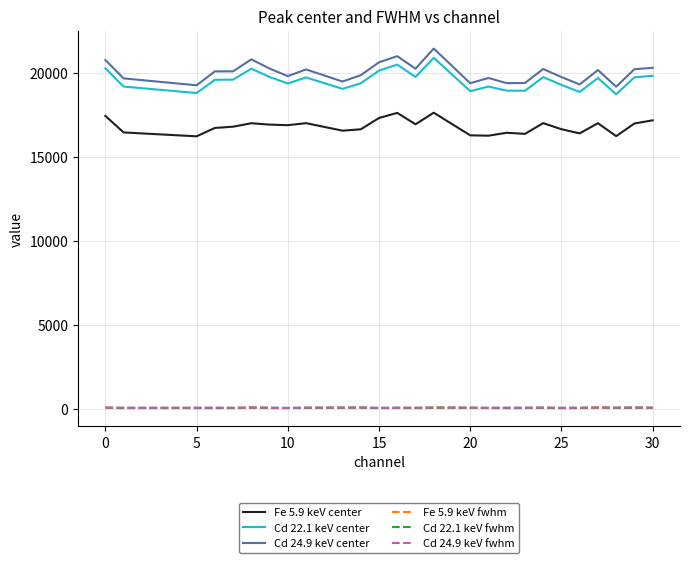

True or false: Fe 5.9 keV center and Cd 22.1 keV center cross at least once.

False